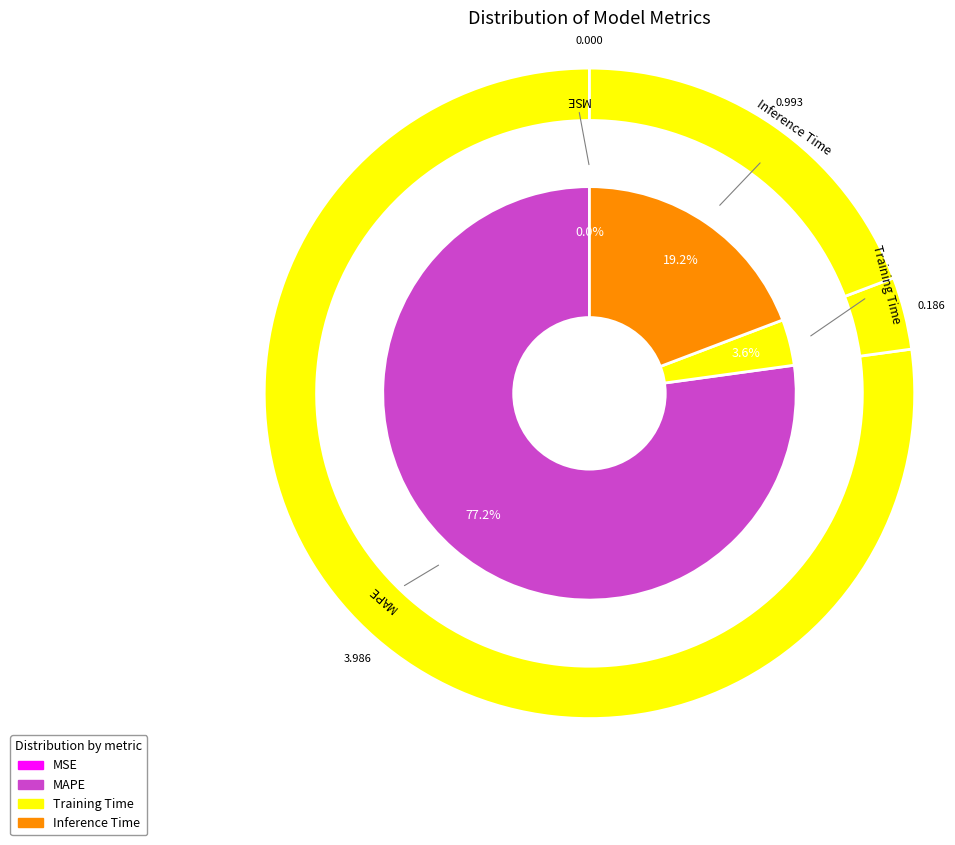

To the nearest percent, what is the difference between the largest and smallest slice percentages?

77%